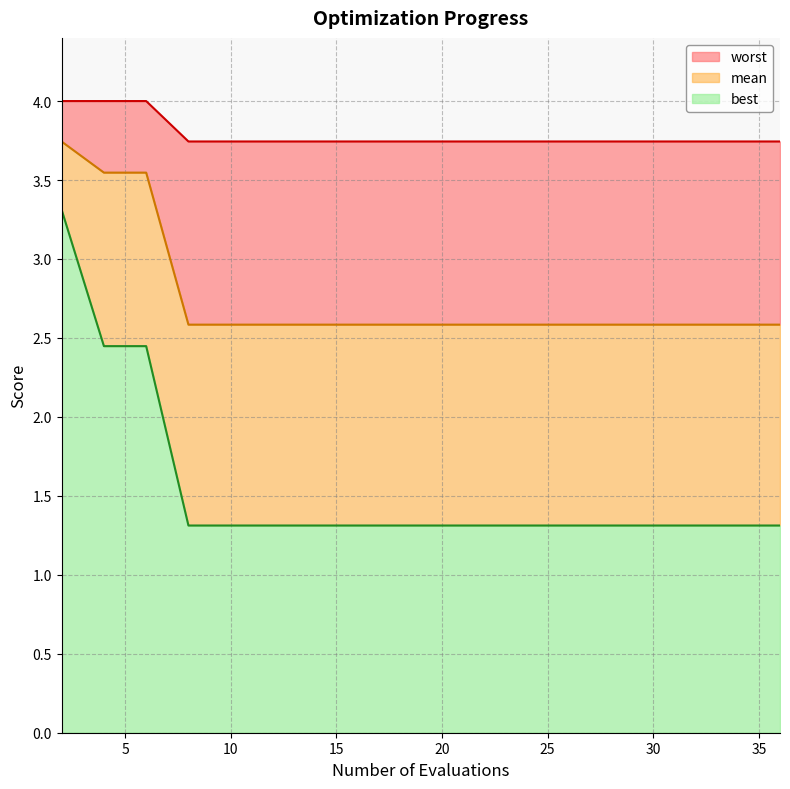

Which has a higher value, 17 or 4?

4